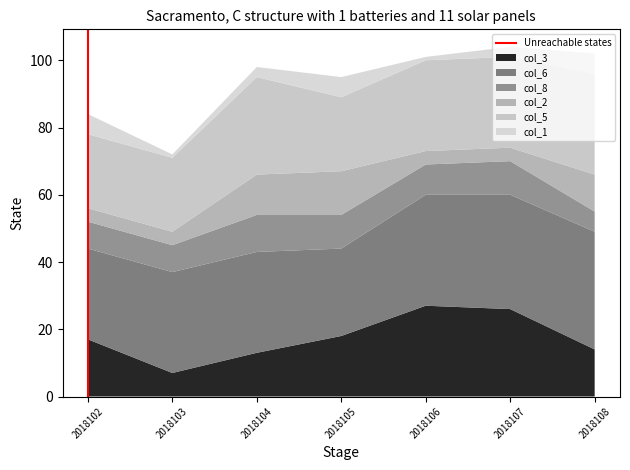

What is the total value across all series at 2018105?

95